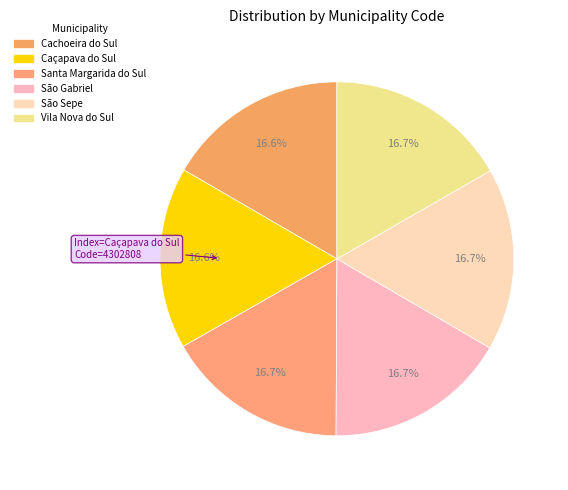

Does São Sepe account for over 50% of the chart?

No